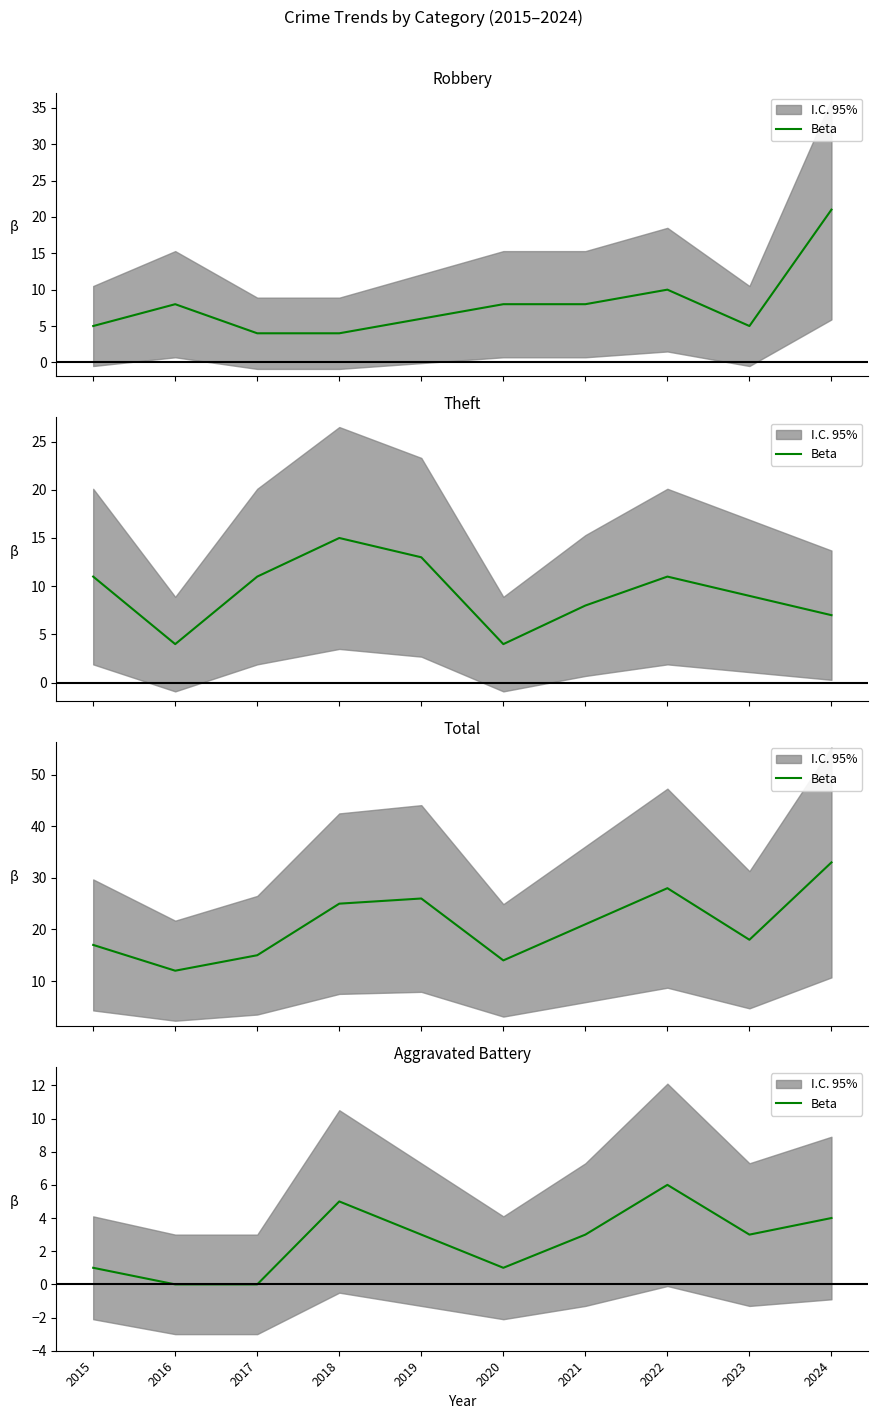

Where is the data nearest to the value 3?

2019